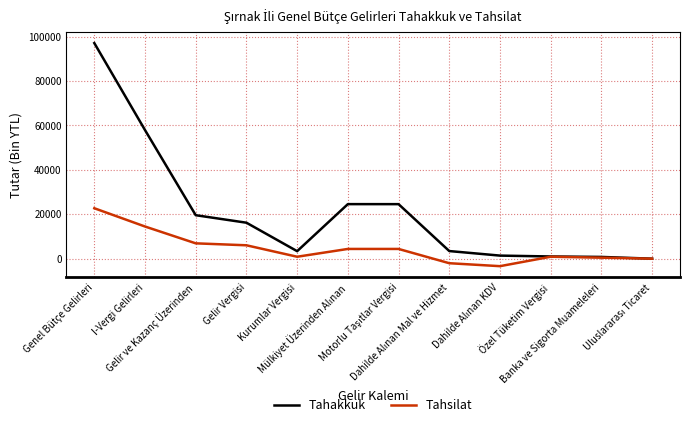

What is the sum of all Tahsilat values?

55700